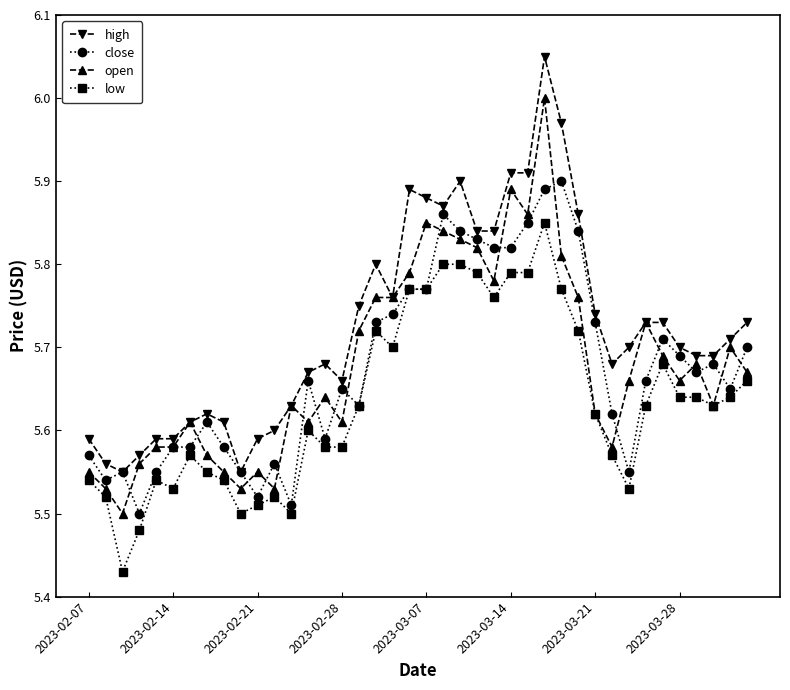

True or false: low and high cross at least once.

False